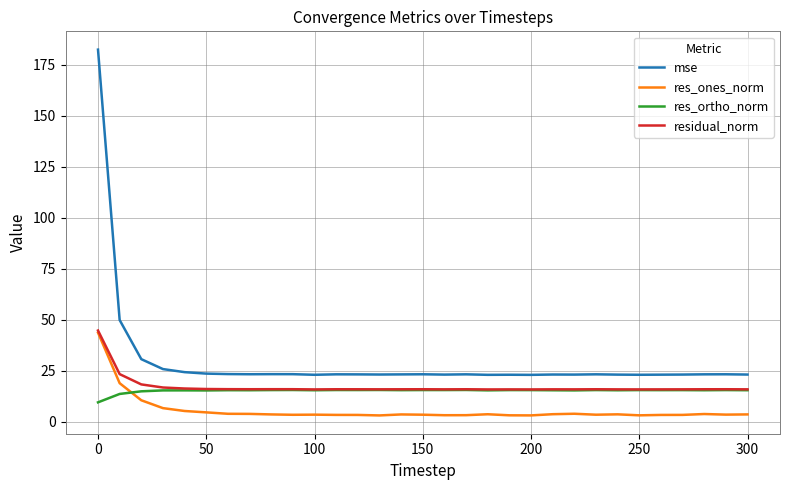

Which series has the largest range (max minus min)?

mse